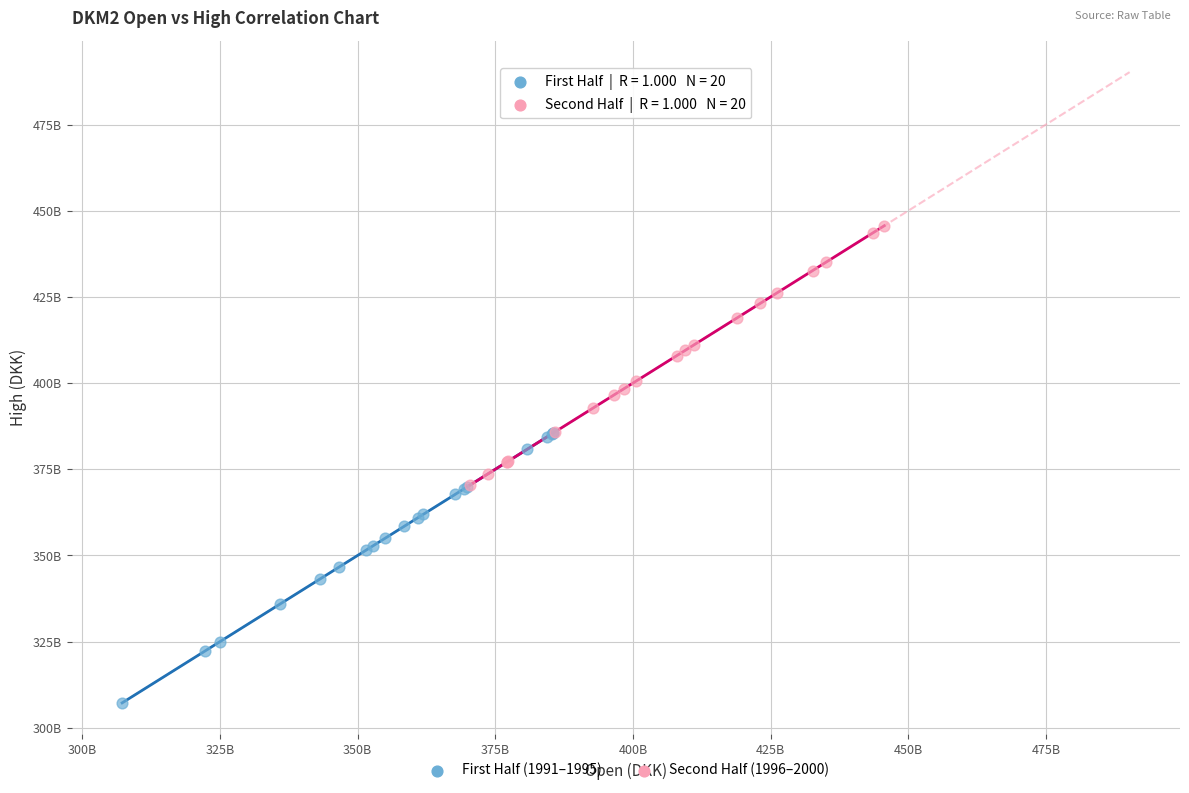

What are all the series names shown in the legend?

First Half (1991–1995), Second Half (1996–2000)